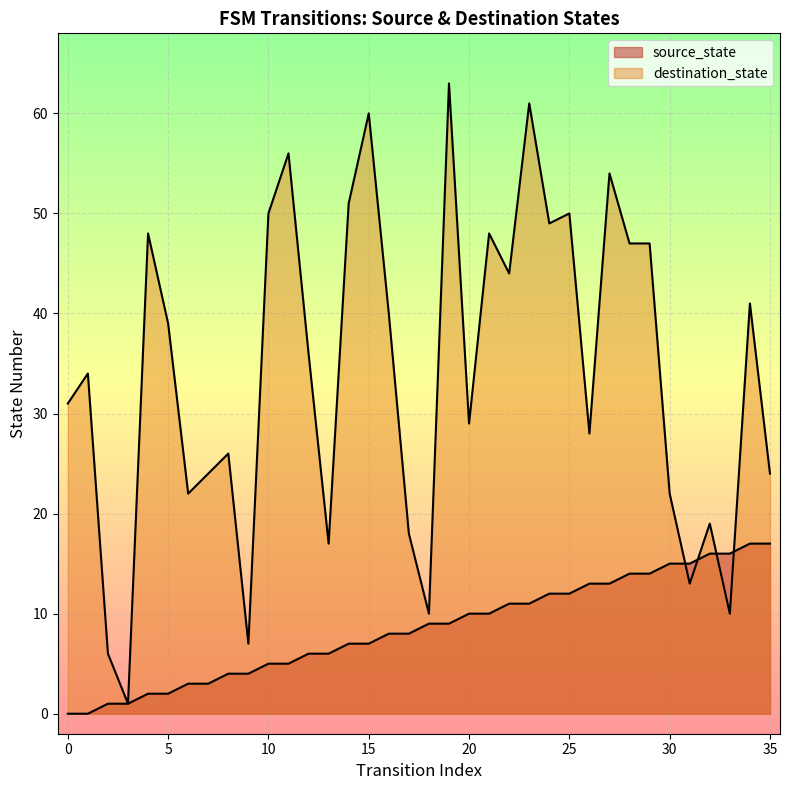

How many data points in source_state are above 9?

16